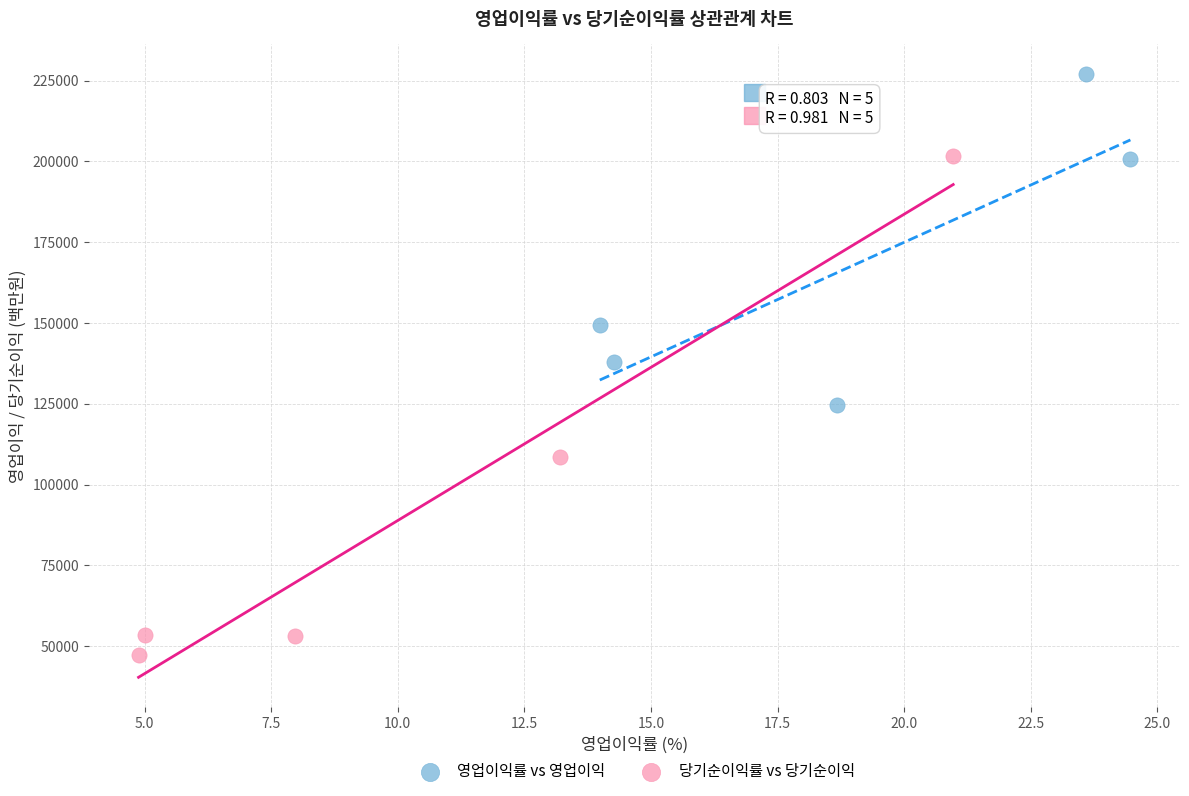

Which series has the largest Y range (max minus min)?

당기순이익률 vs 당기순이익